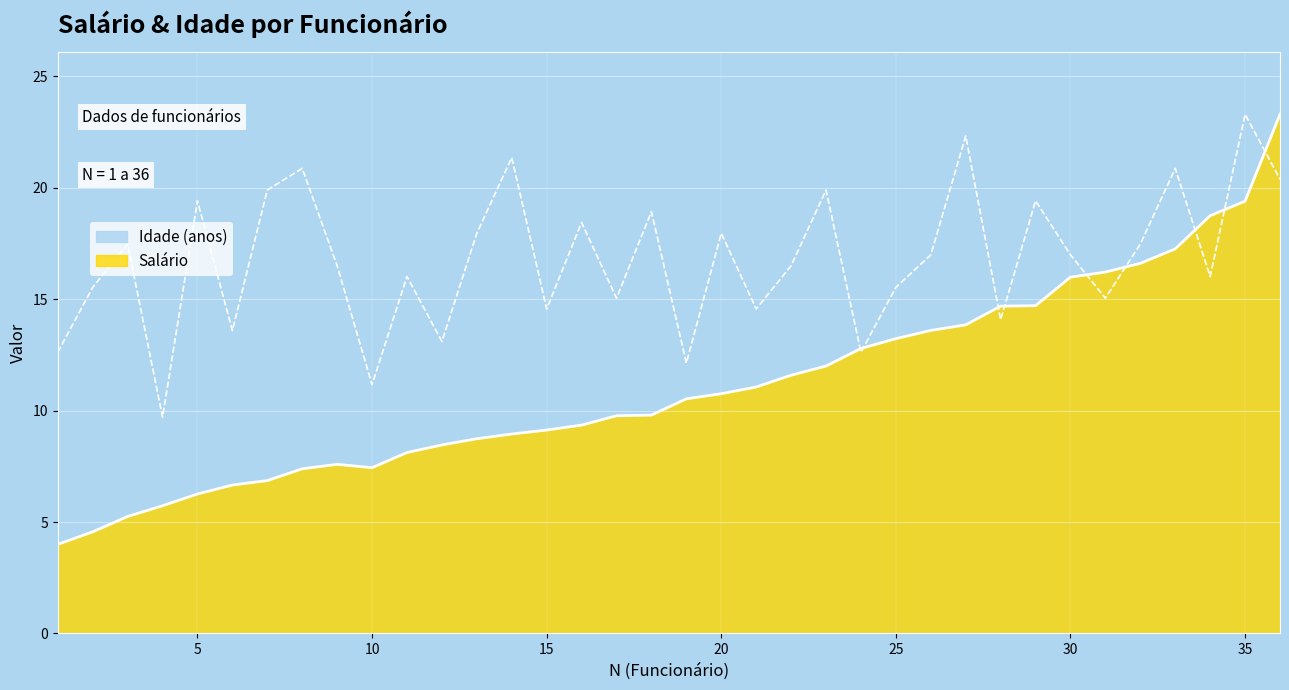

What is the value of the Idade (anos) point at the 33rd from the left?

20.9